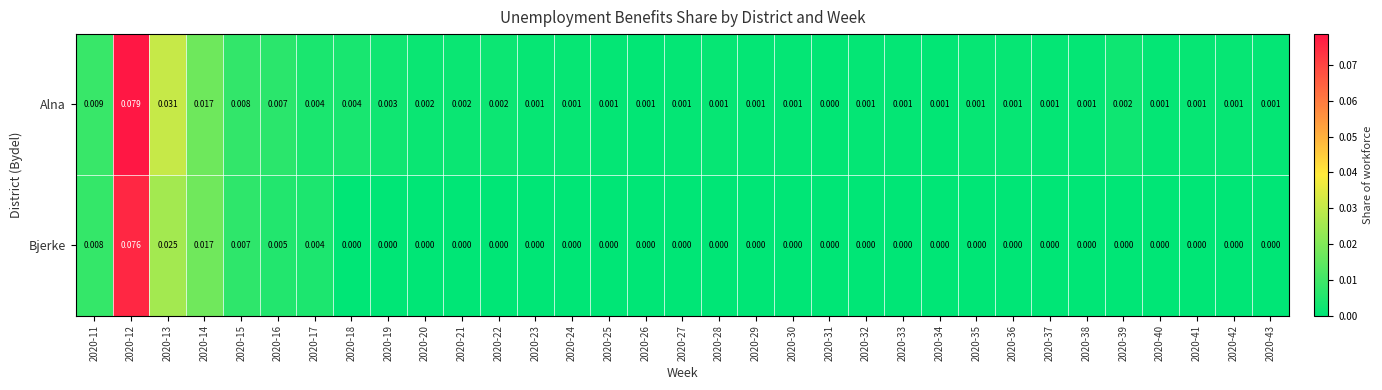

Is the value of Alna at 2020-11 greater than the value of Bjerke at 2020-19?

Yes